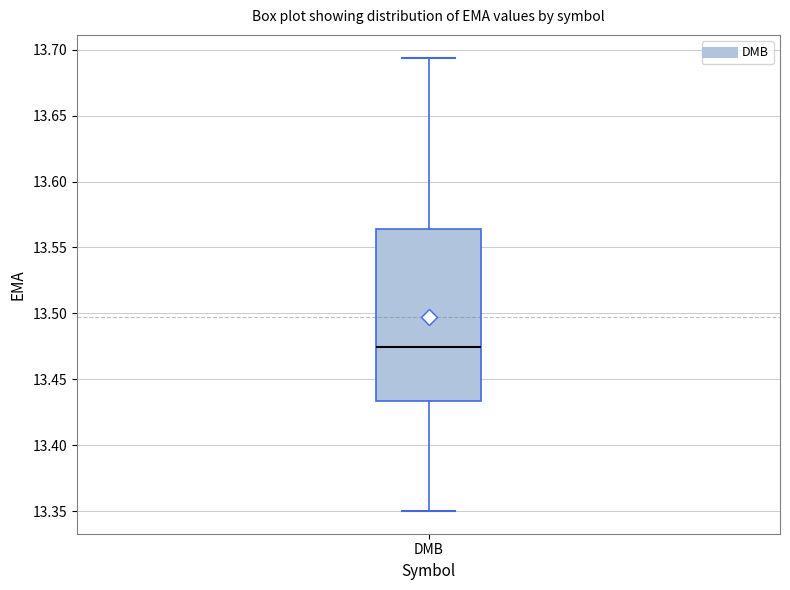

Read this box plot against the y-axis: the position of the median line, the range covered by the box, and the ends of both whiskers. The values are not printed on the chart, so give them approximately, as read against the axis.

median 13.475, box 13.435 to 13.565, whiskers 13.350 to 13.695